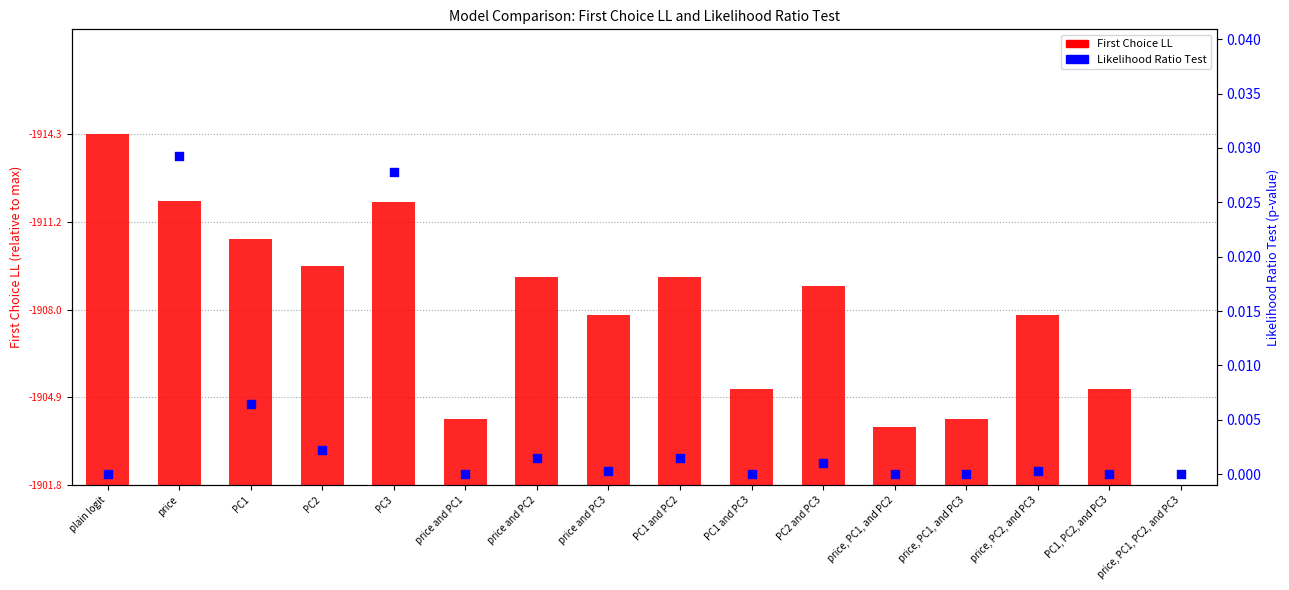

Which series has the largest total across all categories?

First Choice LL